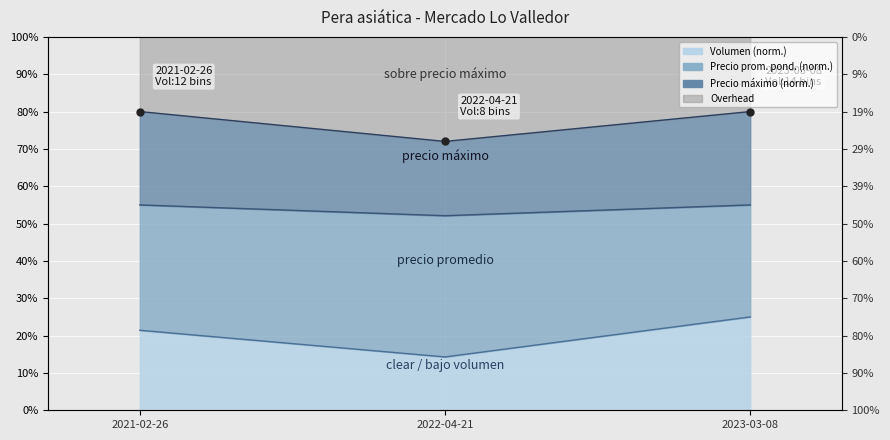

At which category is the sum across all series the highest?

2023-03-08